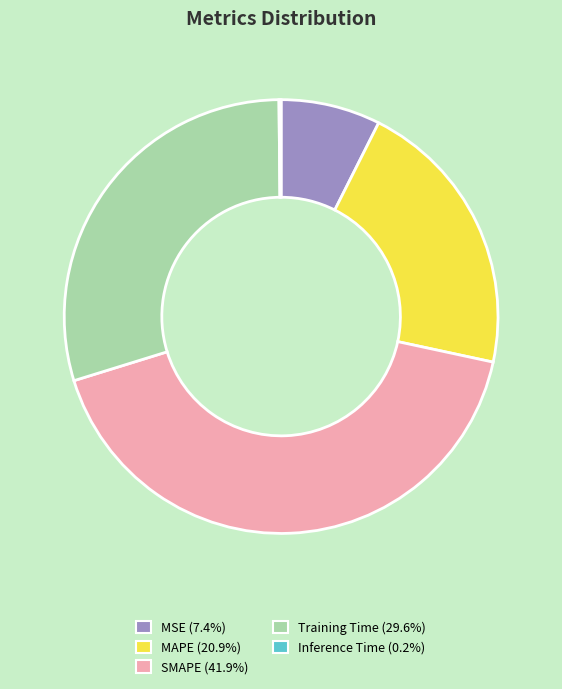

Does MAPE (20.9%) represent more than half of the total?

No